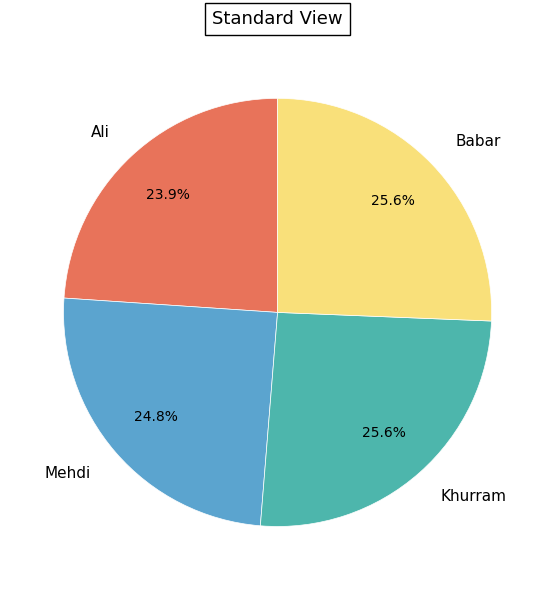

To the nearest percent, what is the combined percentage of Ali and Khurram?

50%